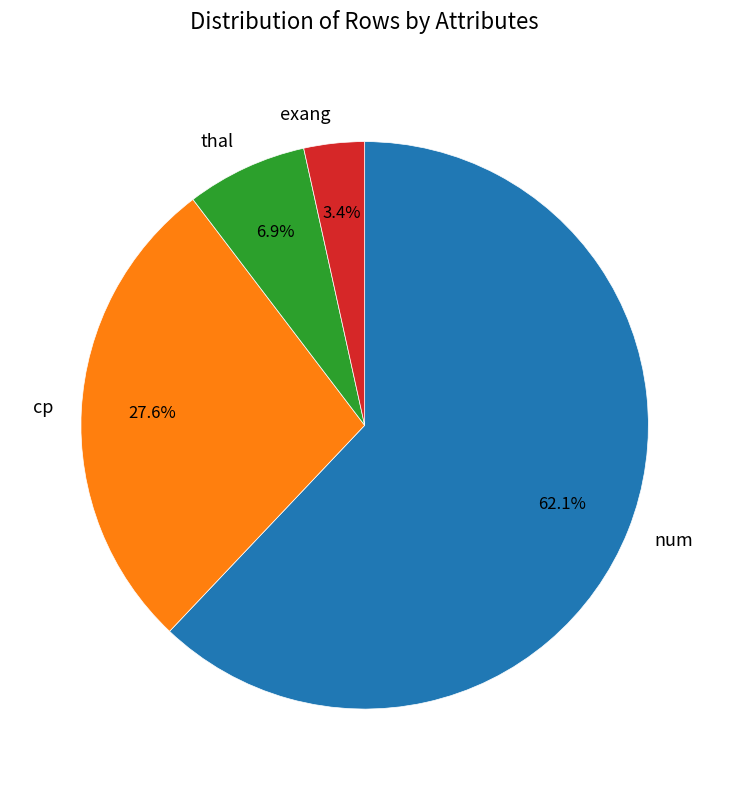

Which has a higher value, cp or num?

num